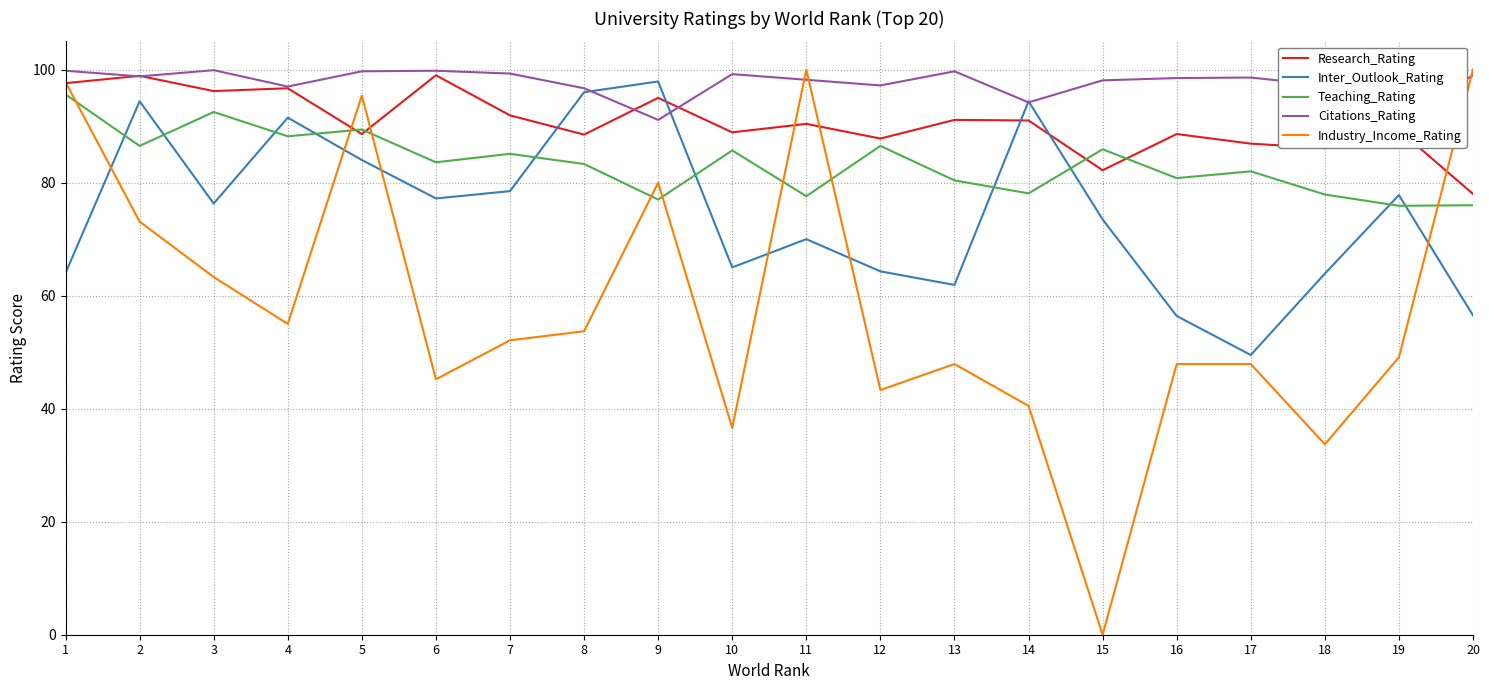

Rank the series by their maximum value, from lowest to highest.

Teaching_Rating, Inter_Outlook_Rating, Research_Rating, Citations_Rating, Industry_Income_Rating